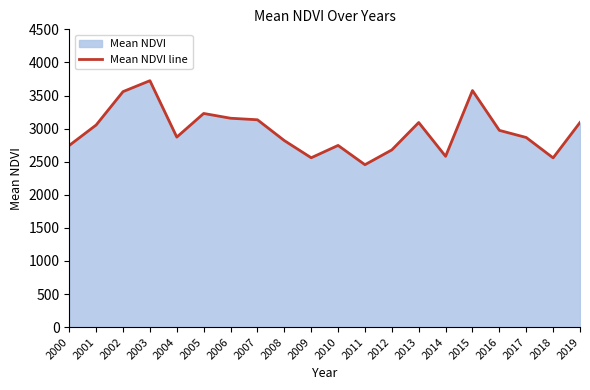

What is the approximate value at 2018?

2557.7